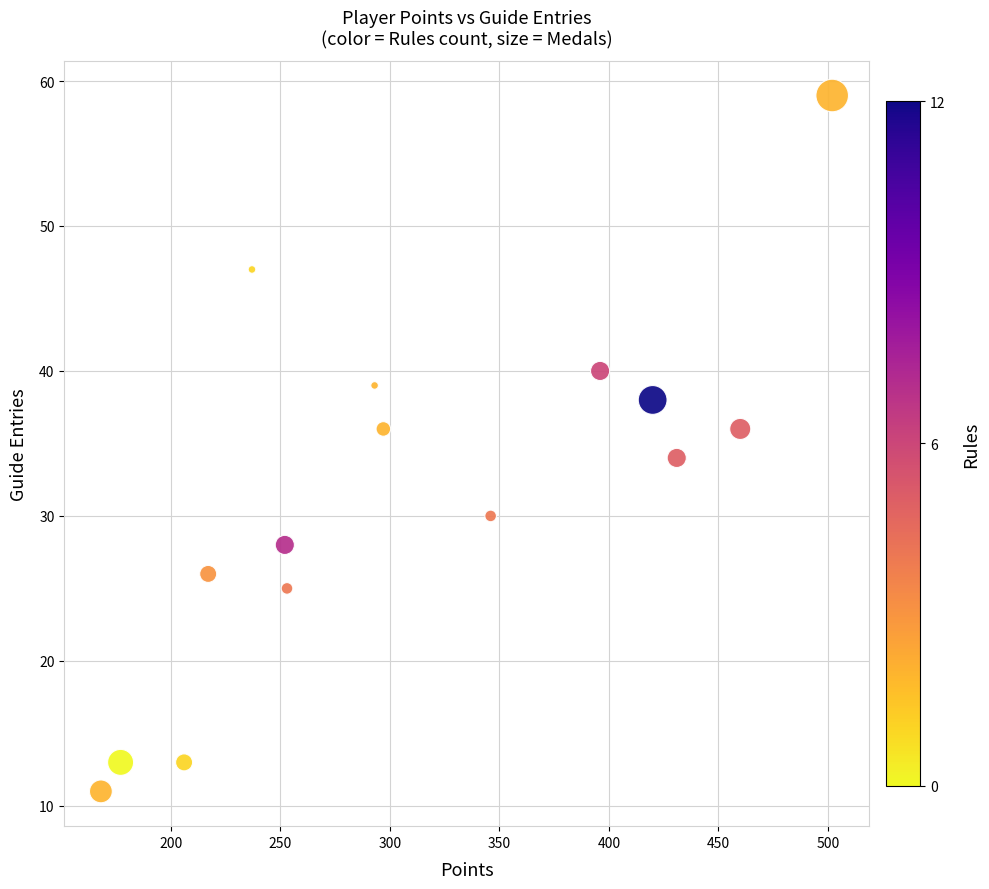

What is the range of Y values (max minus min)?

48